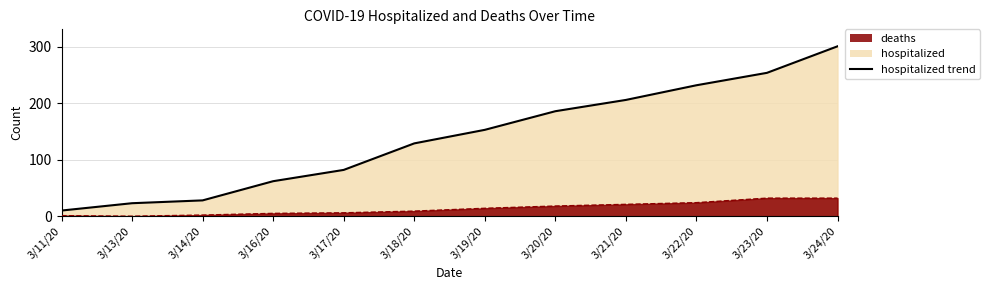

List the series in order of their peak value, highest first.

hospitalized, deaths